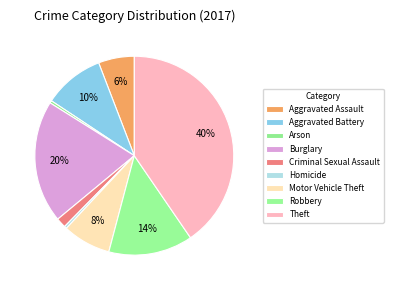

How many slices are in this pie chart?

9